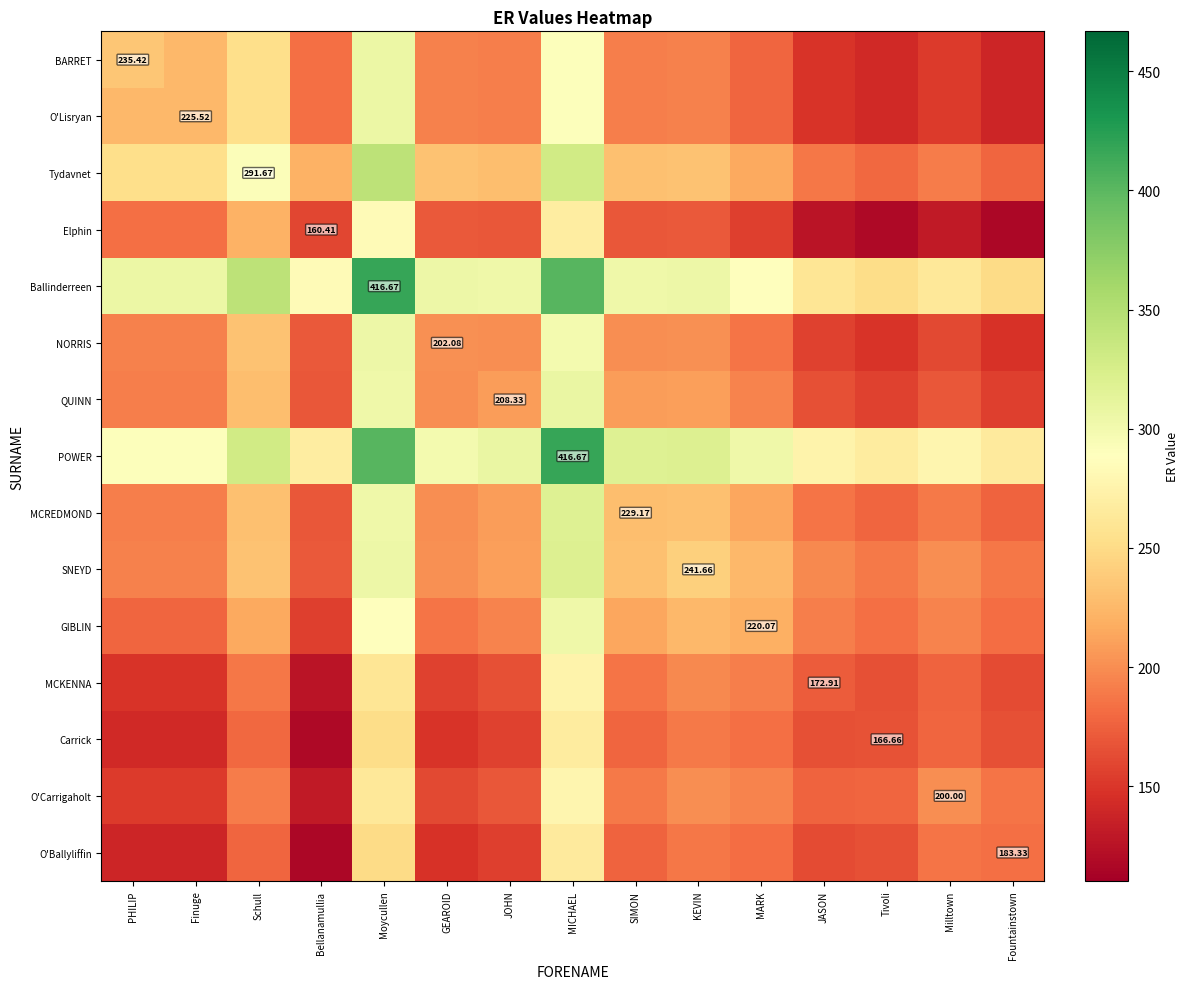

True or false: O'Lisryan has a value of 241.4 at Fountainstown.

False